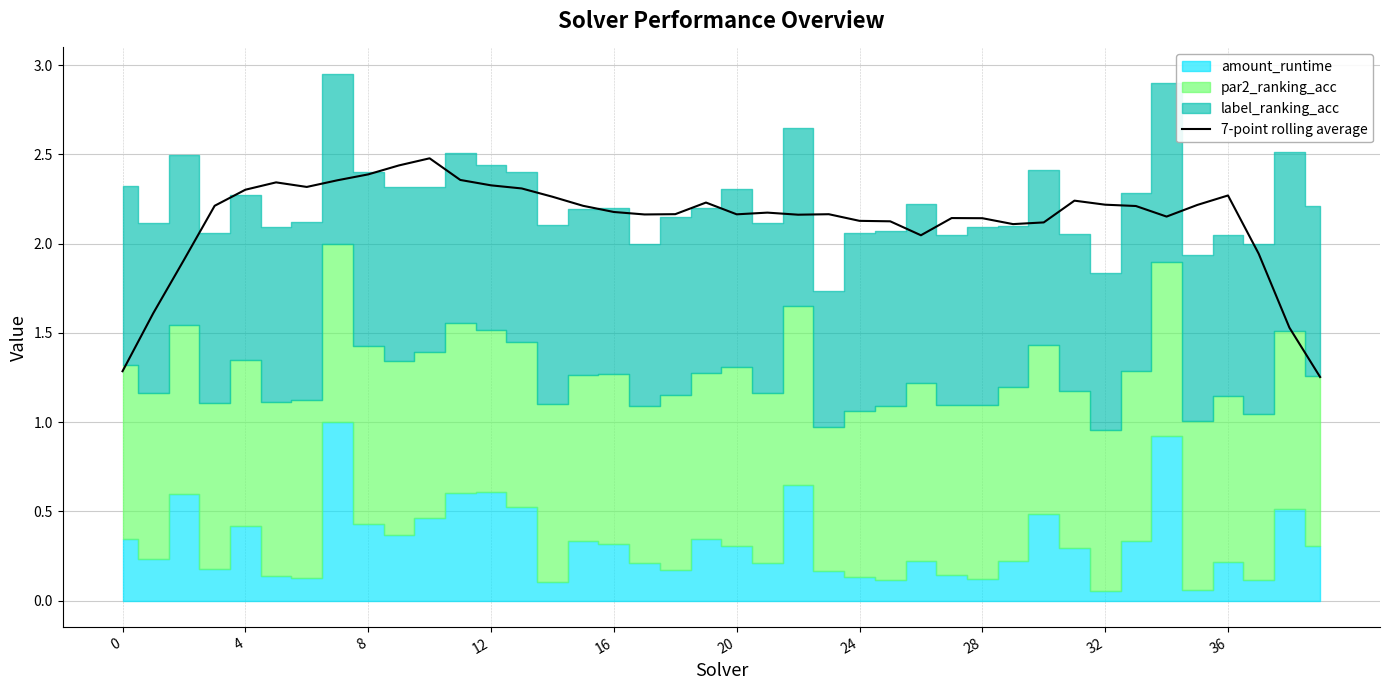

True or false: there are more than 1 points higher than both neighbors.

True